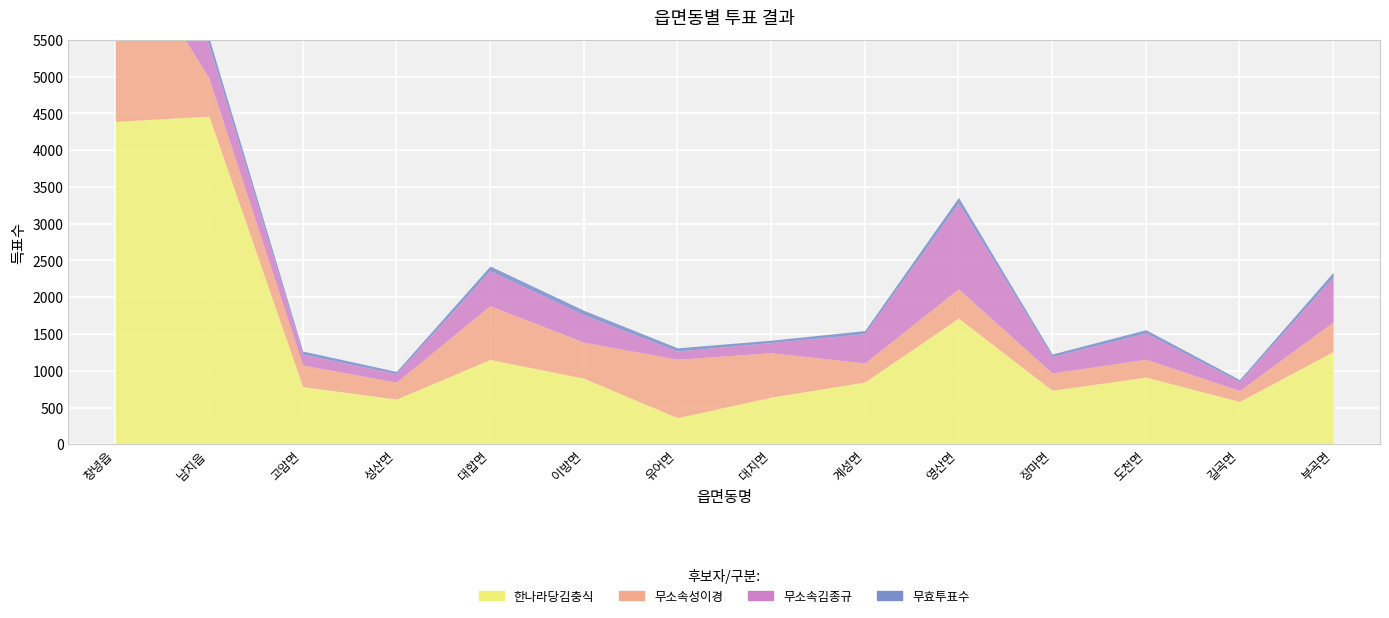

What is the sum of the 무소속김종규 values at 유어면 and 이방면?

484